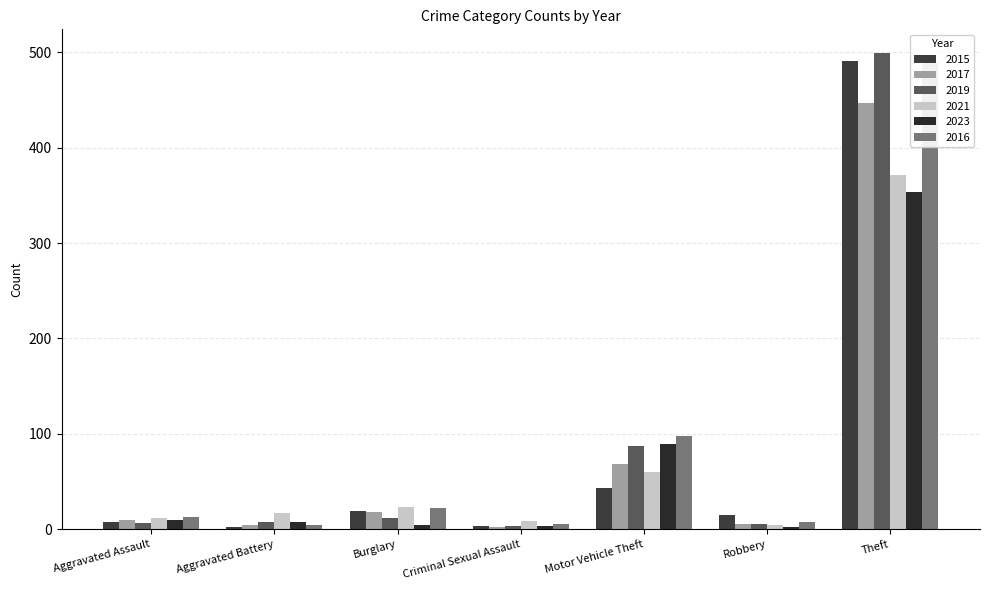

What is the spread (max minus min) of values at Criminal Sexual Assault?

7